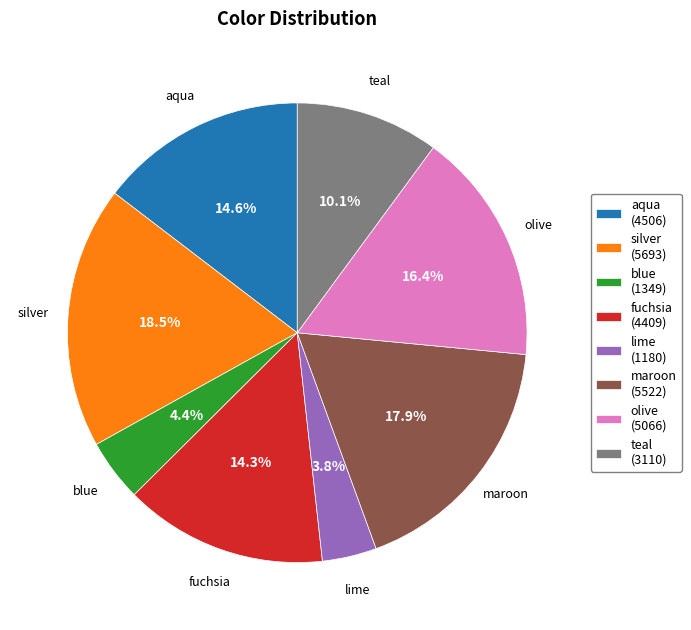

Is it true that teal is 10% of the pie?

True